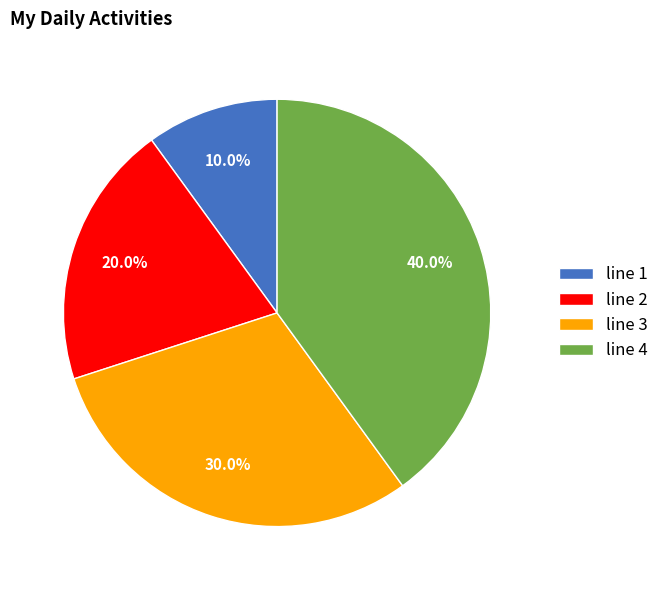

What percentage do line 4 and line 1 together represent?

50.0%